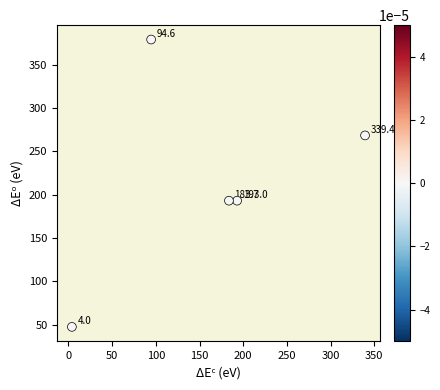

What is the range of Y values (max minus min)?

331.7